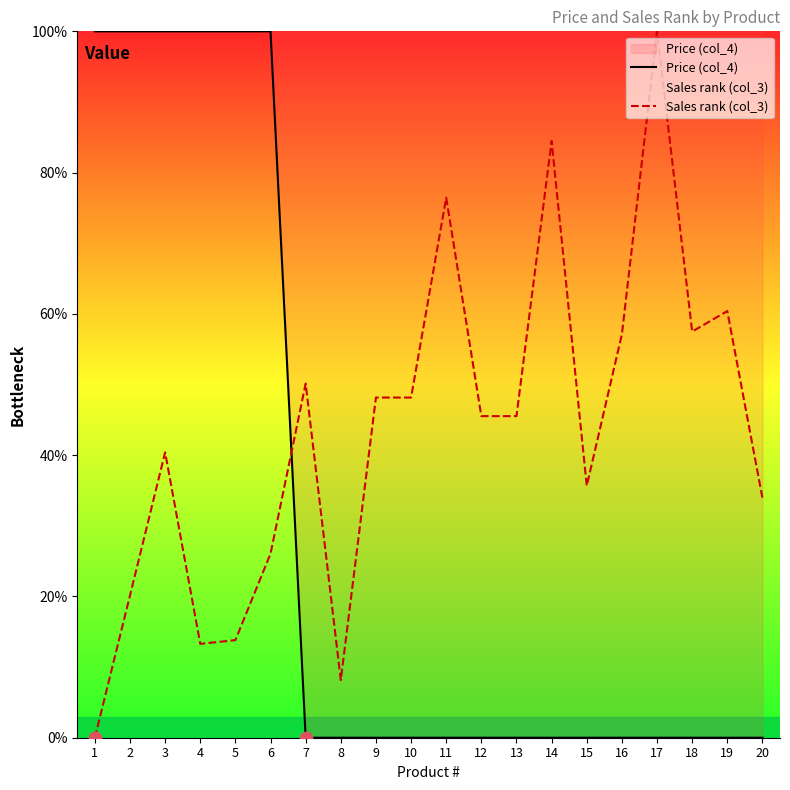

At how many categories does at least one series exceed 8?

20